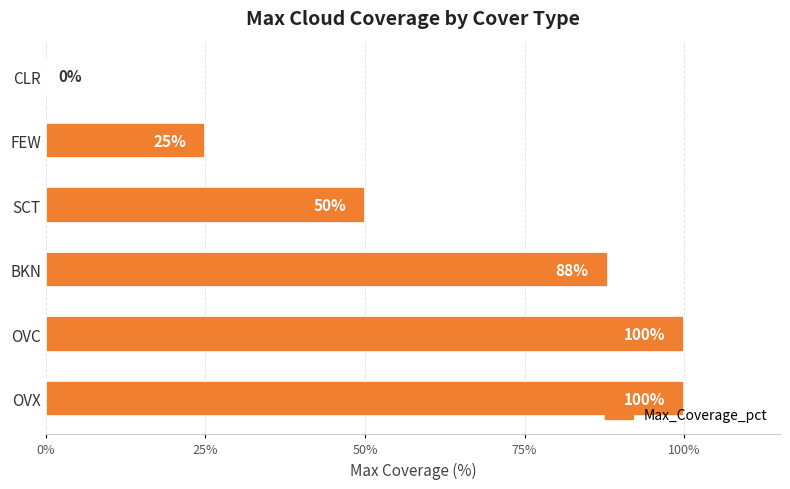

Are the bars grouped side by side (vs. stacked)?

No